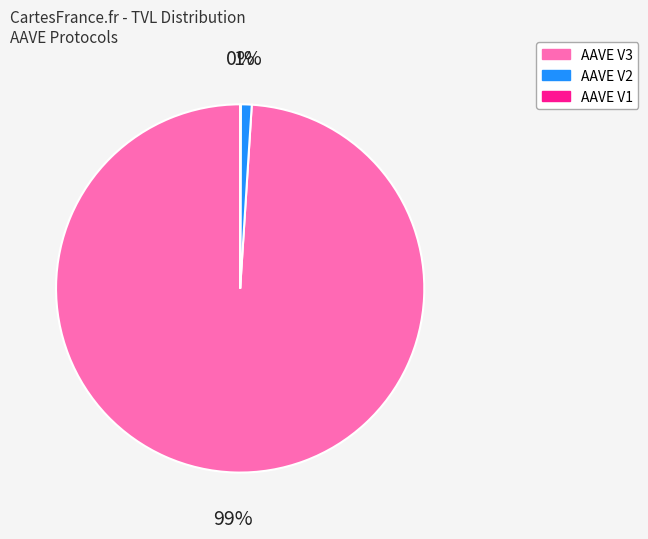

Do AAVE V2 and AAVE V3 together represent more than half of the pie?

Yes